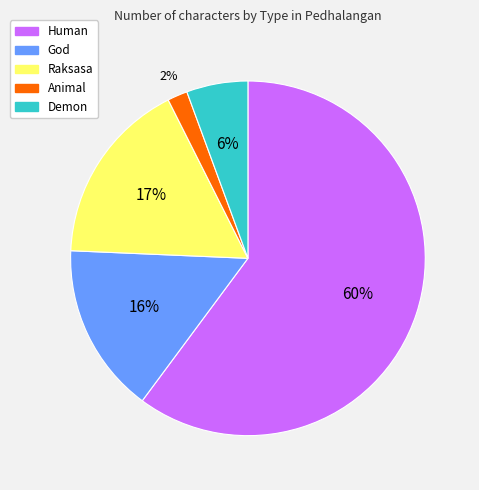

How many slices are in this pie chart?

5